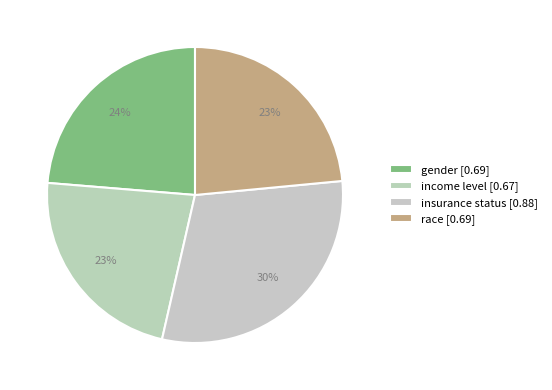

Does any single category account for the majority?

No